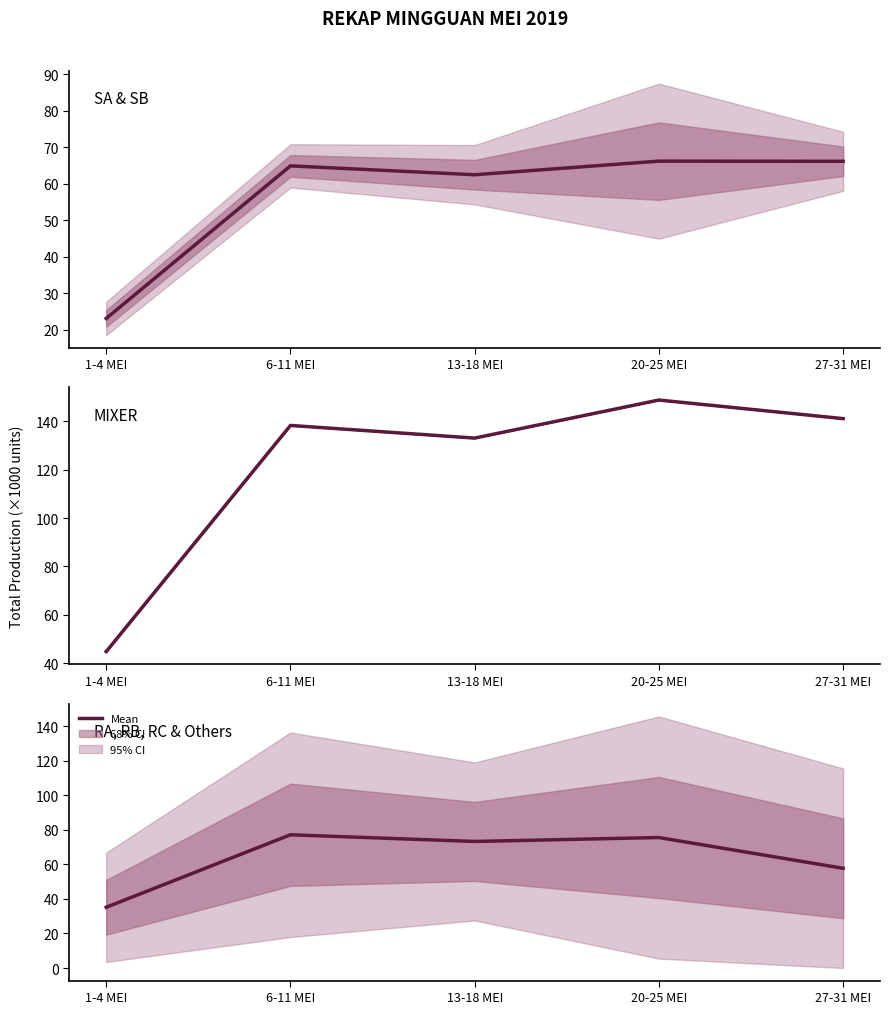

At which label does the data first exceed 73?

6-11 MEI